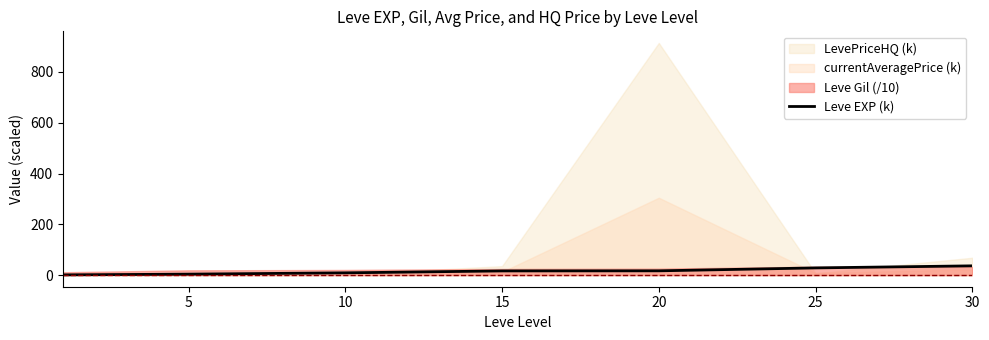

True or false: the data shows 3.8 at 5.

True